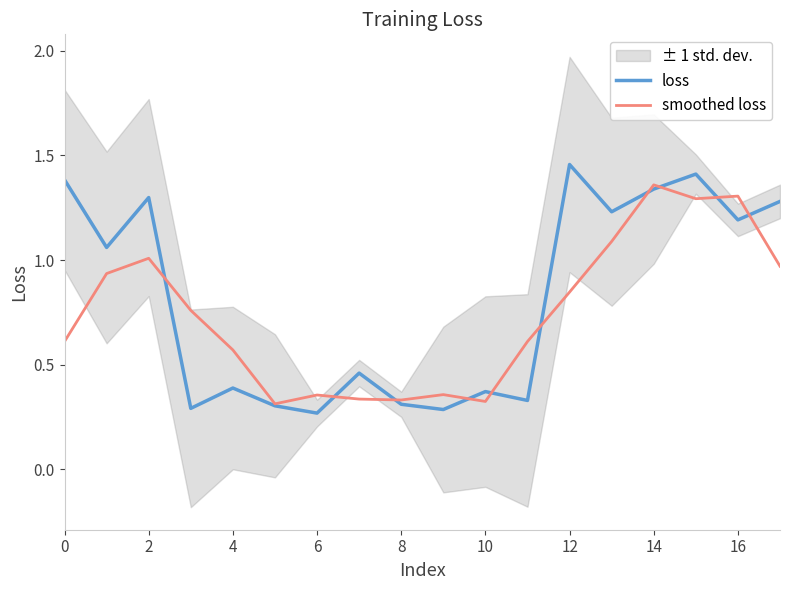

How many lines are shown in the chart?

2